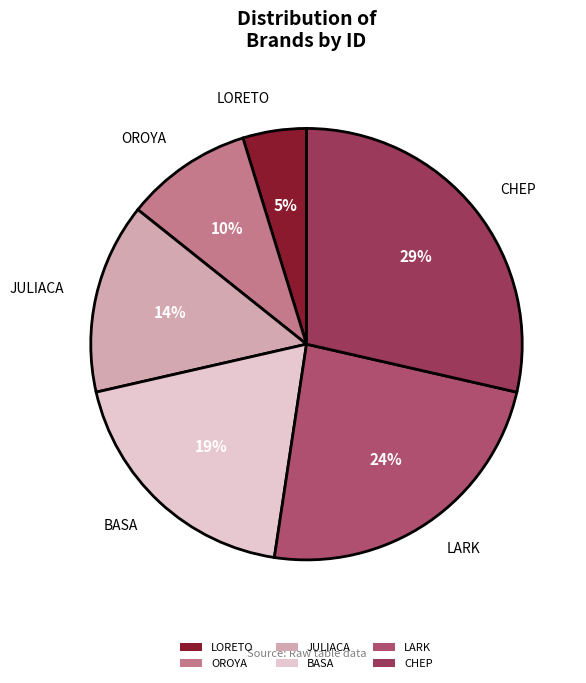

To the nearest percent, what is the difference between the BASA and LORETO slice percentages?

14%